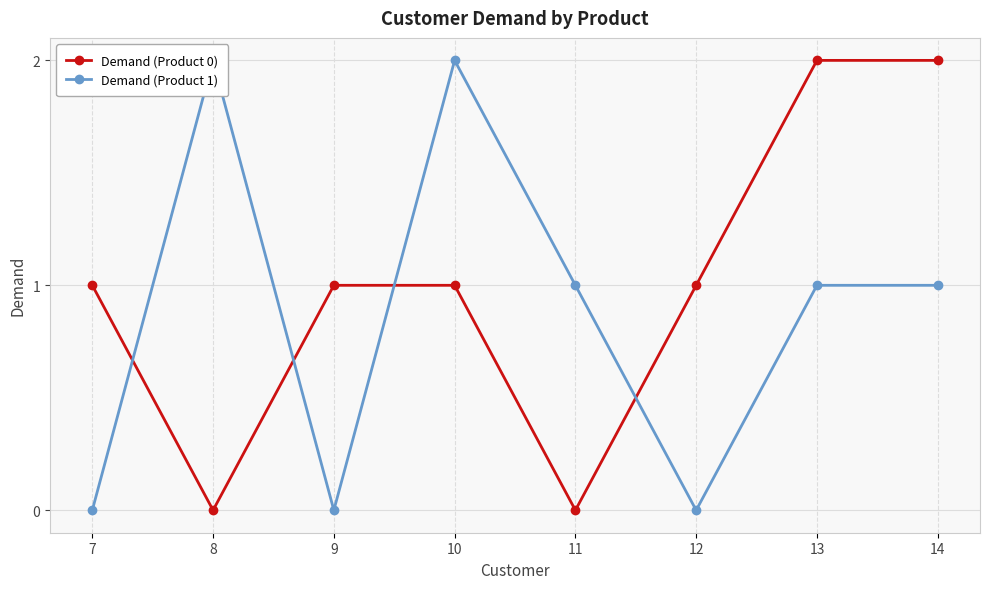

What are all the series names shown in the legend?

Demand (Product 0), Demand (Product 1)